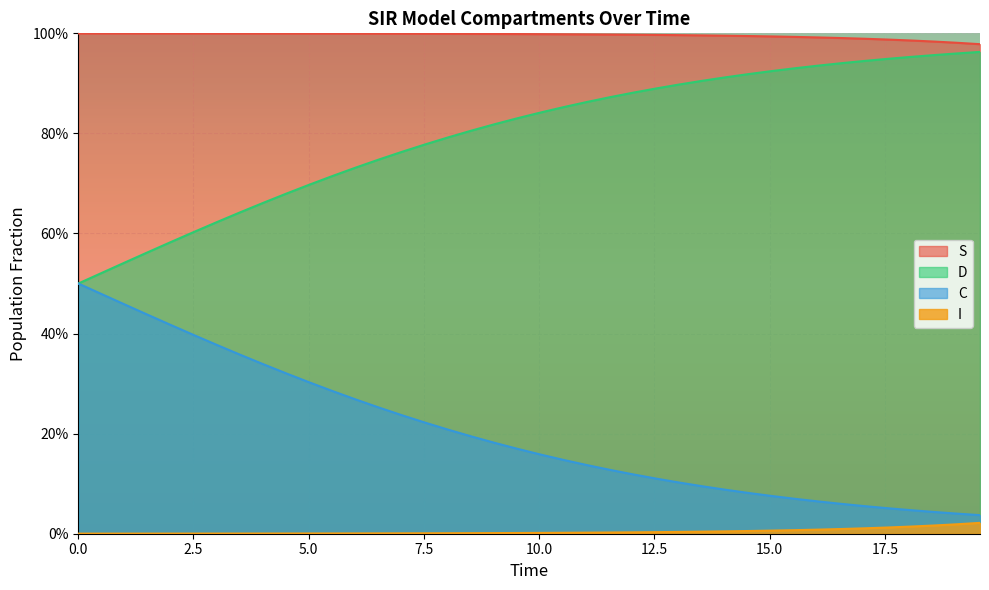

True or false: C has more than 1 interior local peaks.

False